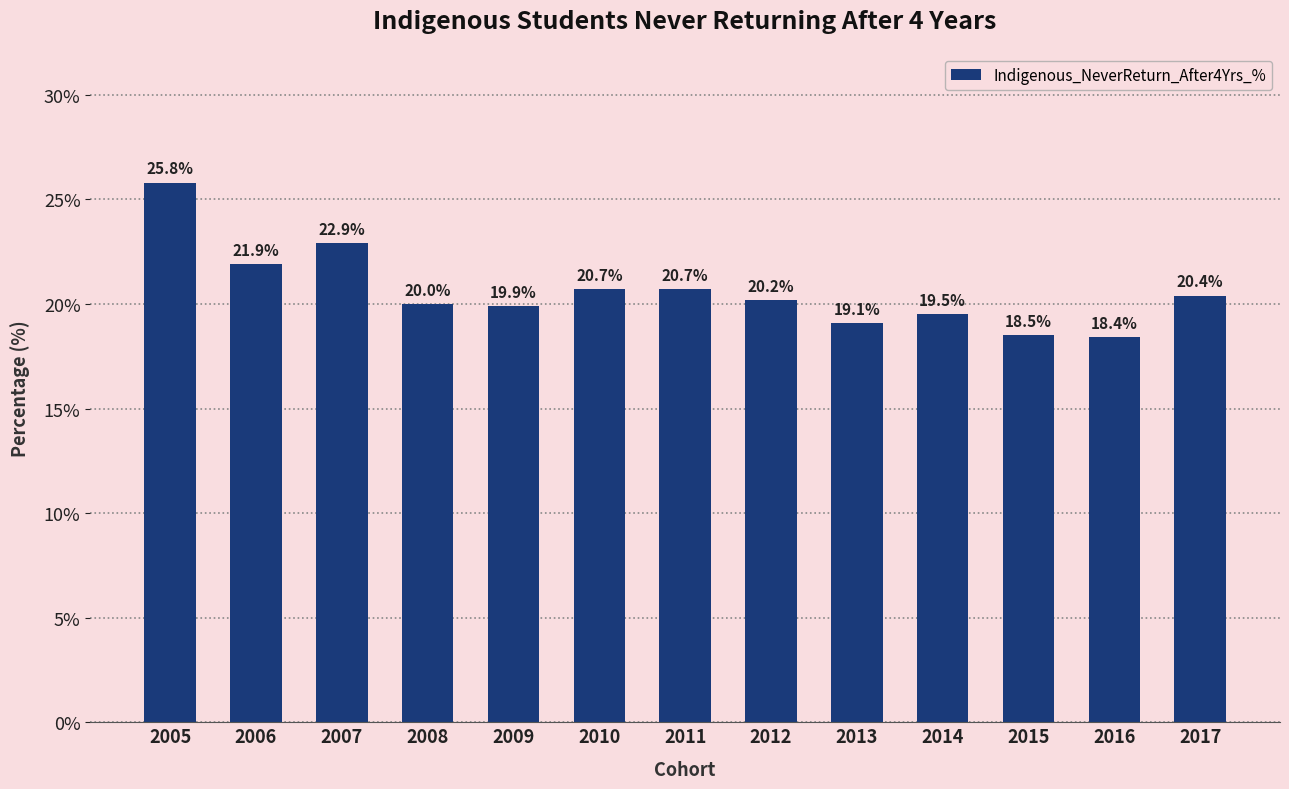

Read the value at 2013.

19.1